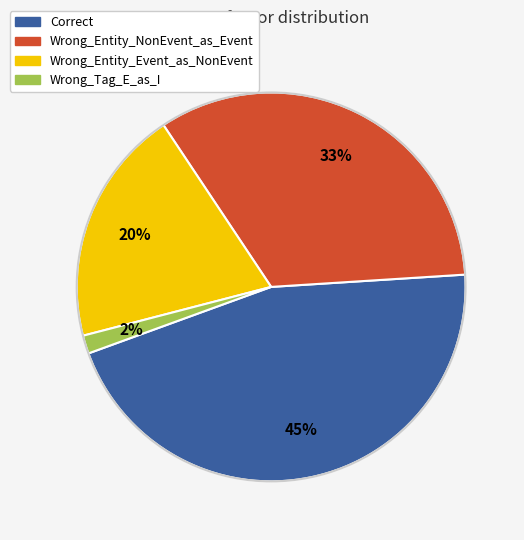

To the nearest percent, what percentage of the pie is Wrong_Entity_Event_as_NonEvent?

20%